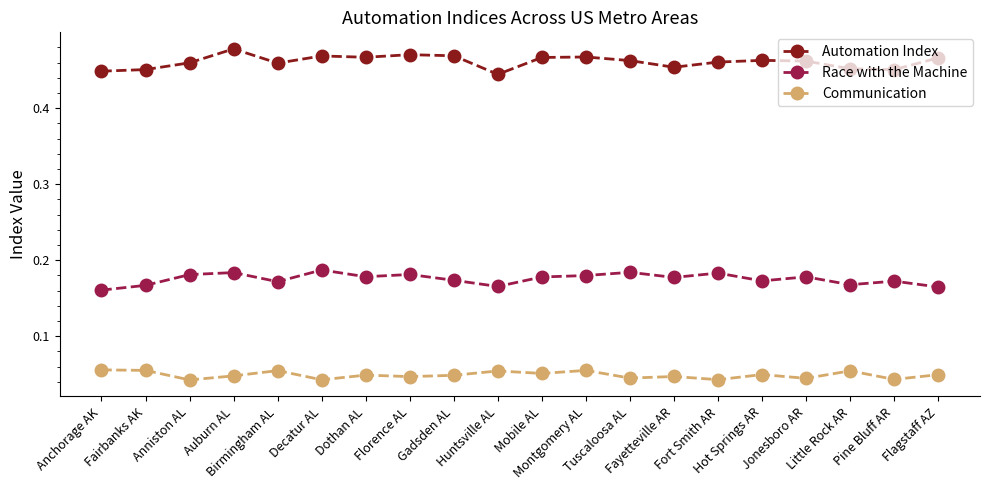

What is the sum of all Race with the Machine values?

3.5